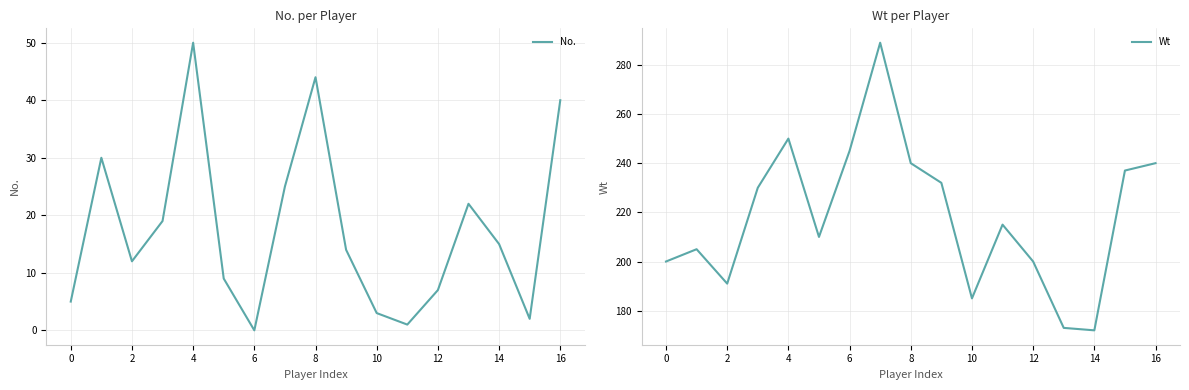

Is it true that No. equals 69 at 16?

False